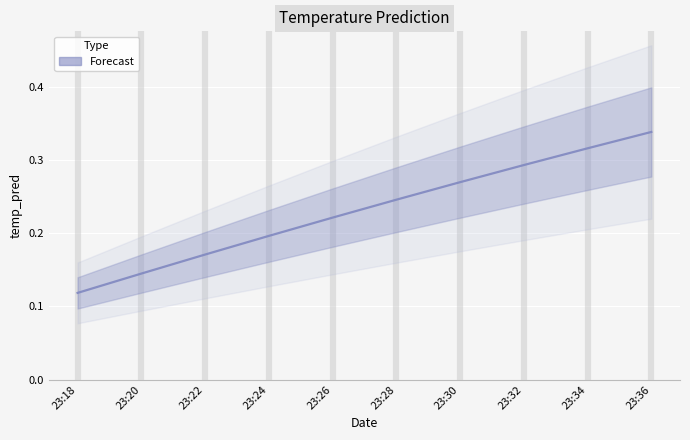

What is the approximate value at 23:30?

0.3